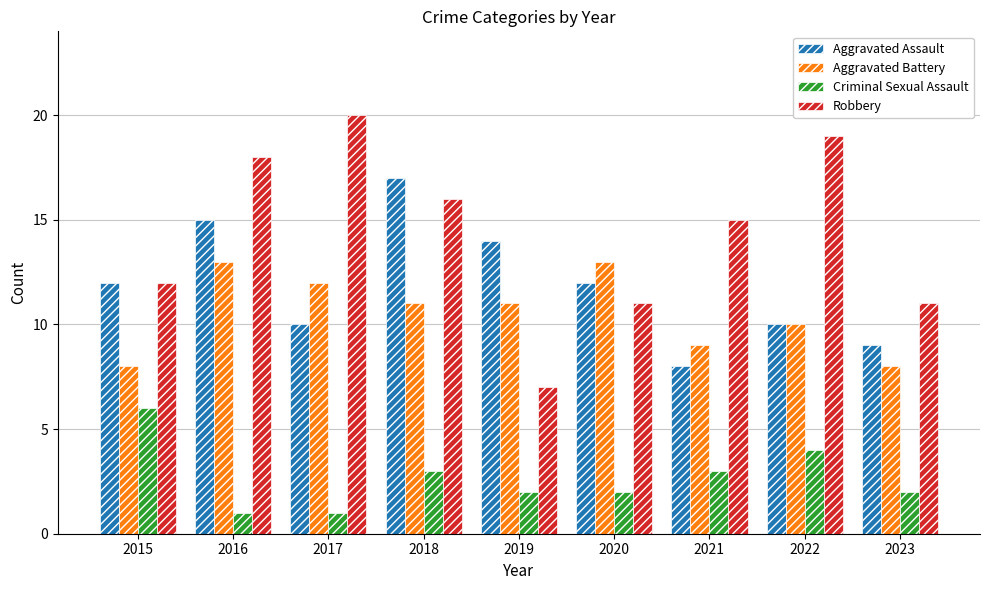

Reading right to left, transcribe all the data shown in this chart.

Aggravated Assault: 2023=9	2022=10	2021=8	2020=12	2019=14	2018=17	2017=10	2016=15	2015=12
Aggravated Battery: 2023=8	2022=10	2021=9	2020=13	2019=11	2018=11	2017=12	2016=13	2015=8
Criminal Sexual Assault: 2023=2	2022=4	2021=3	2020=2	2019=2	2018=3	2017=1	2016=1	2015=6
Robbery: 2023=11	2022=19	2021=15	2020=11	2019=7	2018=16	2017=20	2016=18	2015=12